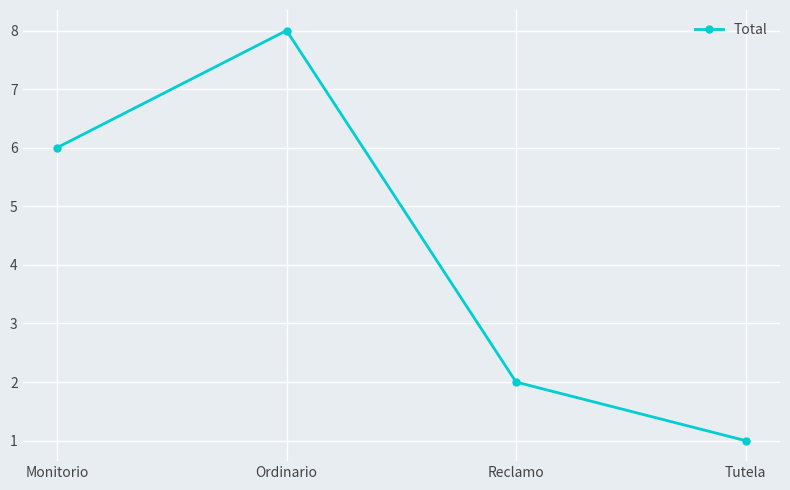

How many lines are shown in the chart?

1